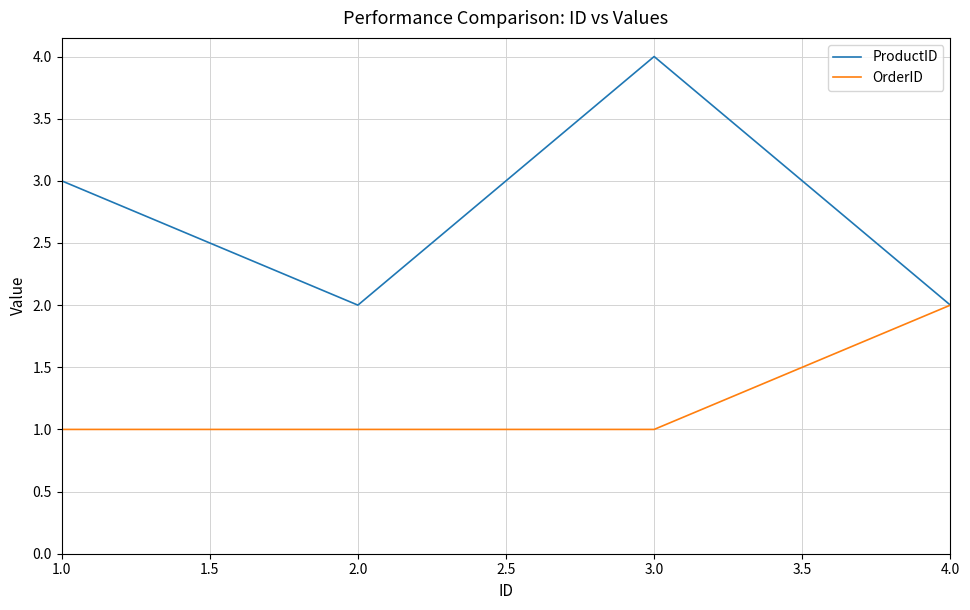

Is the value of OrderID at 3.0 greater than the value of ProductID at 2.0?

No